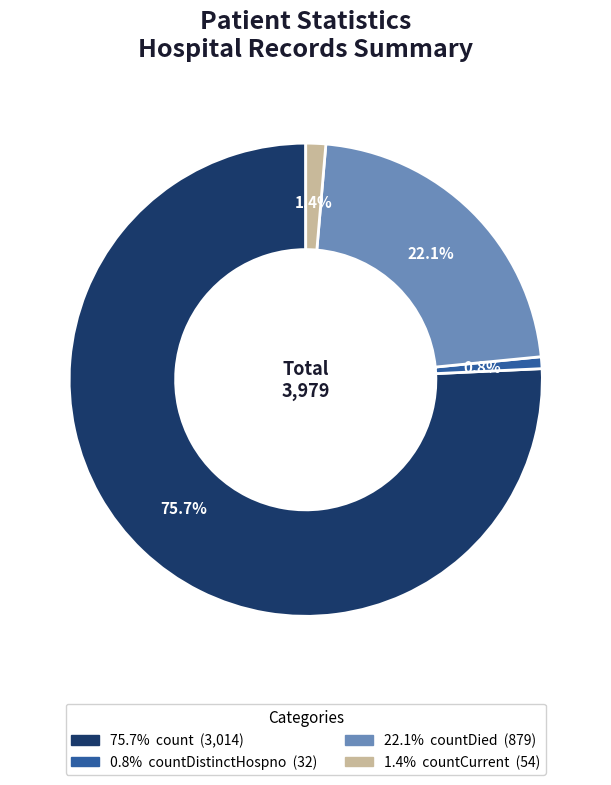

Is there a majority slice in this chart?

Yes